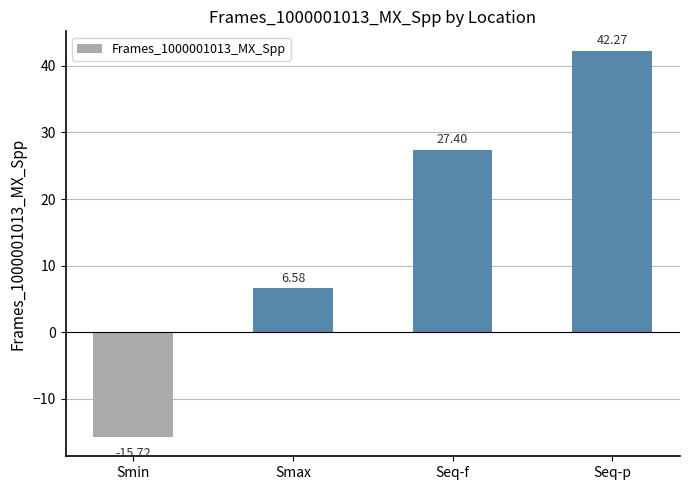

What is the difference between the values at Seq-f and Smax?

20.8